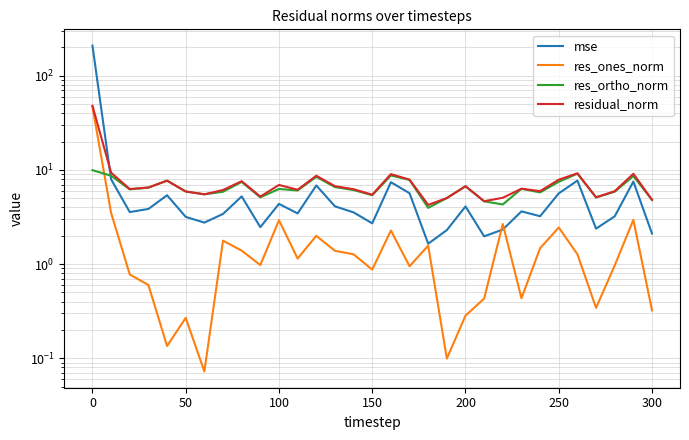

True or false: res_ones_norm and residual_norm intersect in this chart.

False